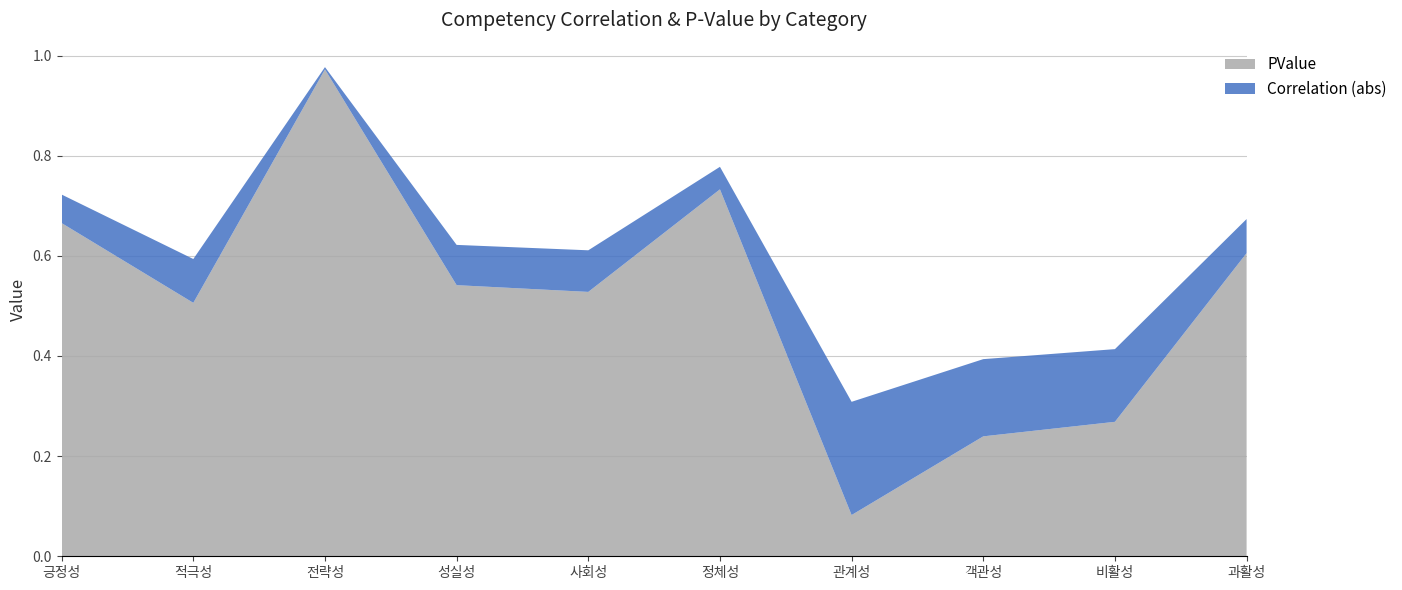

Reading right to left, list all the values displayed in this chart.

Correlation: -0.1	0.1	0.2	0.2	0.0	0.1	-0.1	-0.0	0.1	0.1
PValue: 0.6	0.3	0.2	0.1	0.7	0.5	0.5	1.0	0.5	0.7